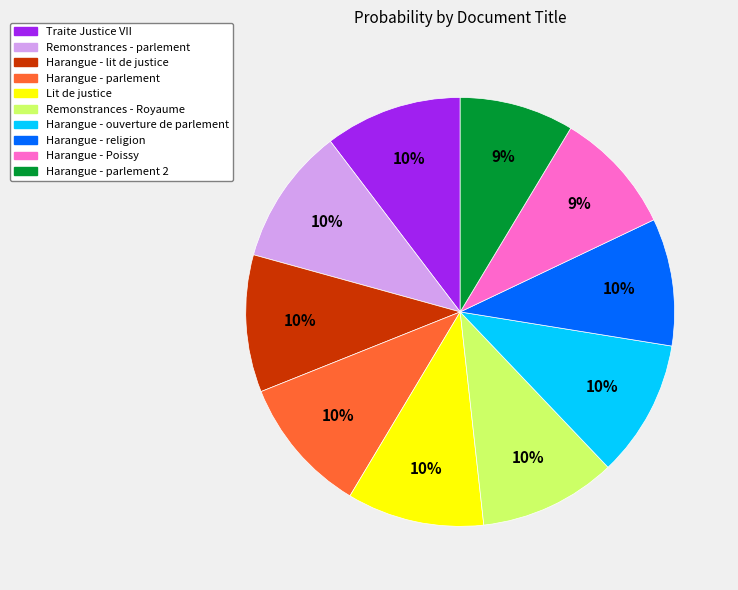

To the nearest percent, what is the average slice percentage?

10%